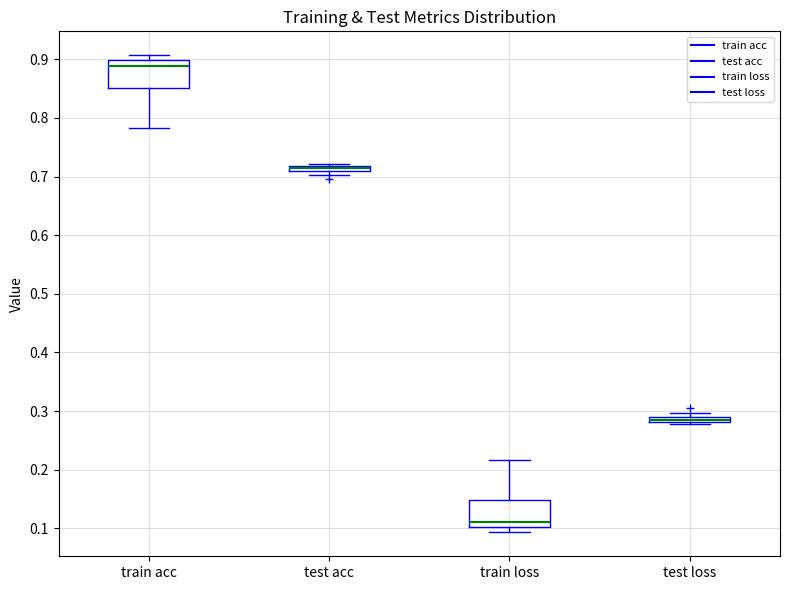

Where is the upper edge of the box for test loss on the y-axis? The values are not printed on the chart, so give them approximately, as read against the axis.

0.29